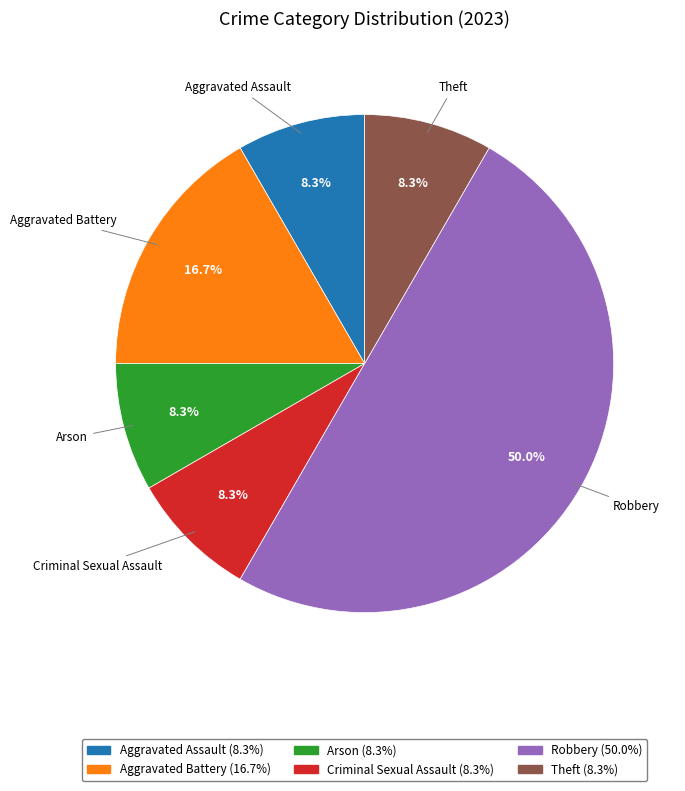

True or false: Aggravated Battery accounts for 17% of the total.

True